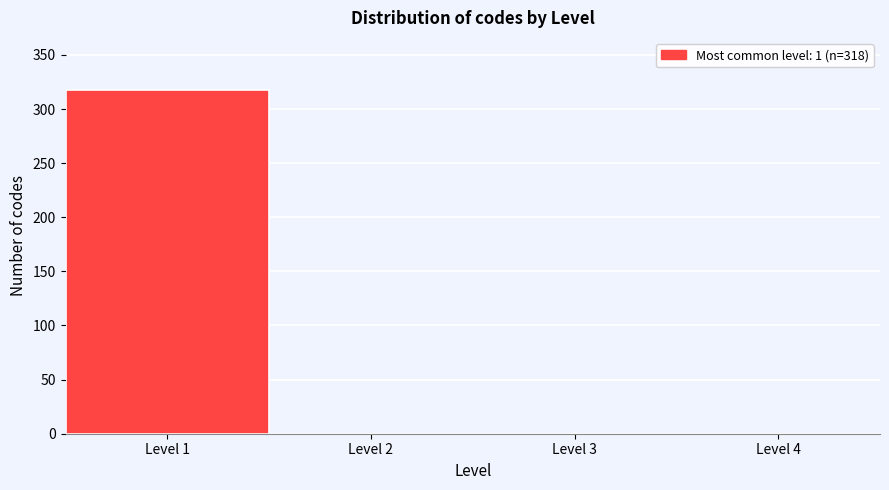

Over which range of the x-axis is the bar tallest?

0.5 to 1.5